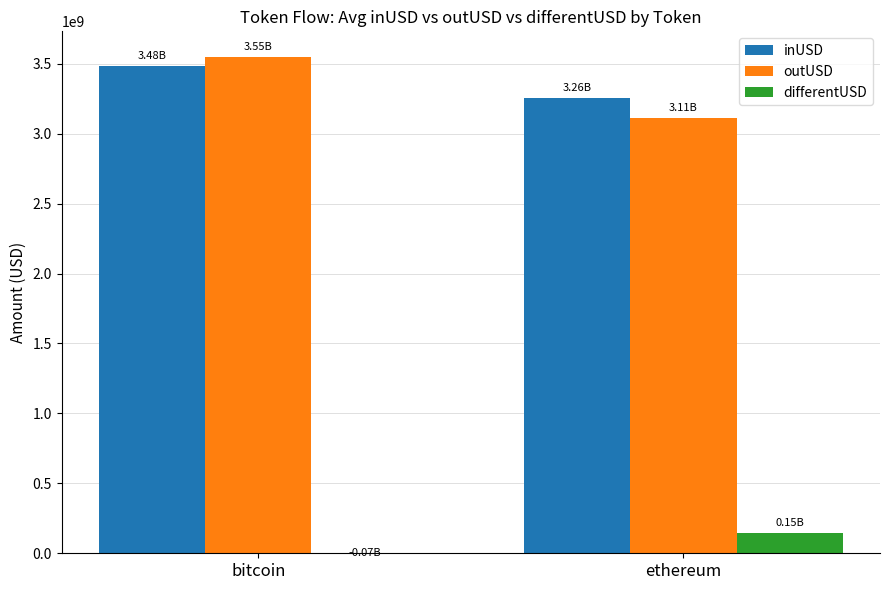

Which has a higher value, bitcoin or ethereum?

bitcoin